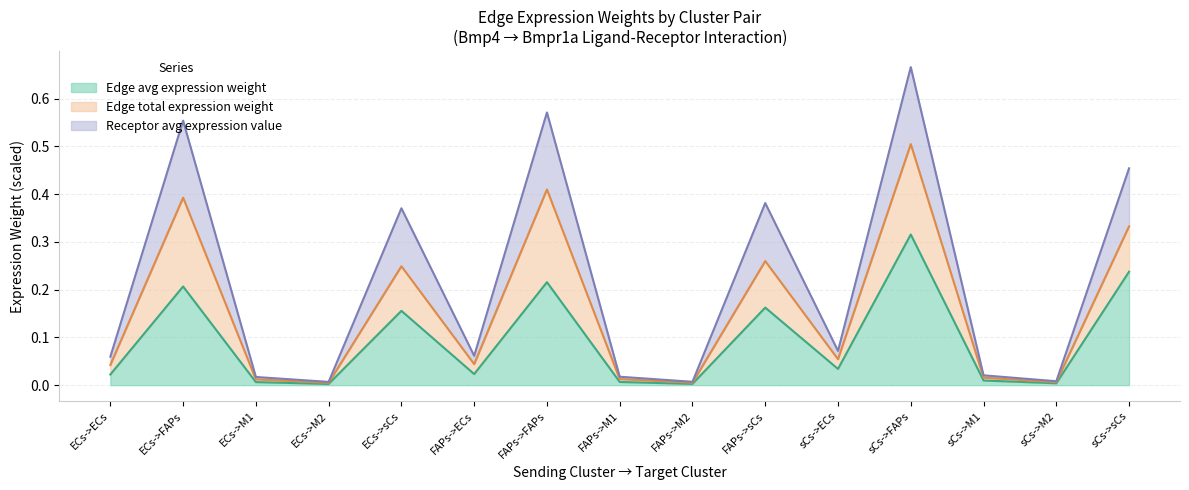

Is it true that Receptor avg expression value equals 0.0 at FAPs->M1?

True